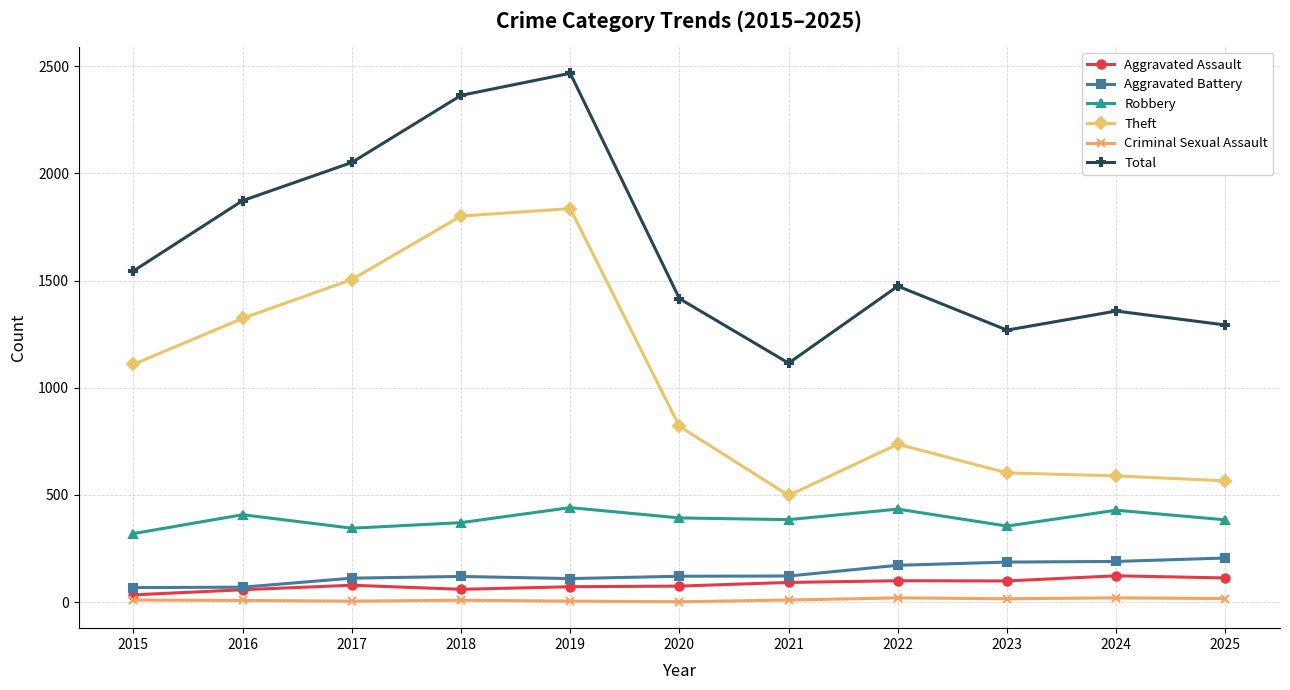

How many values in the Total series are below 1474?

5